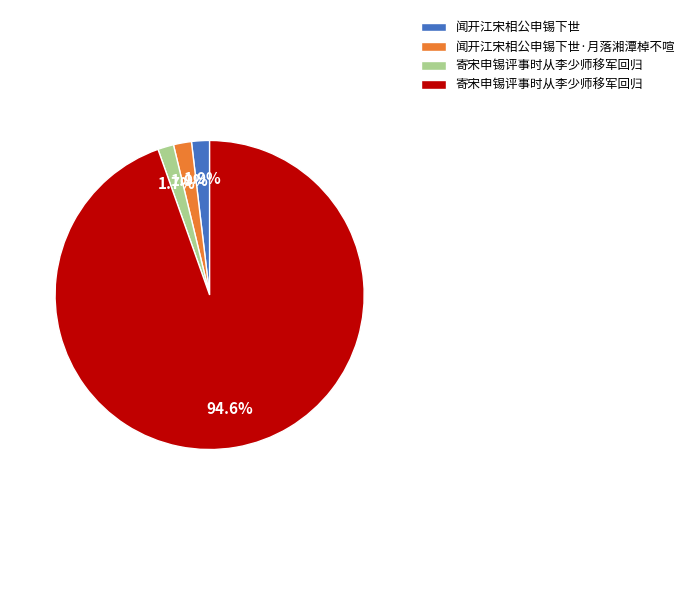

Does any single category account for the majority?

Yes